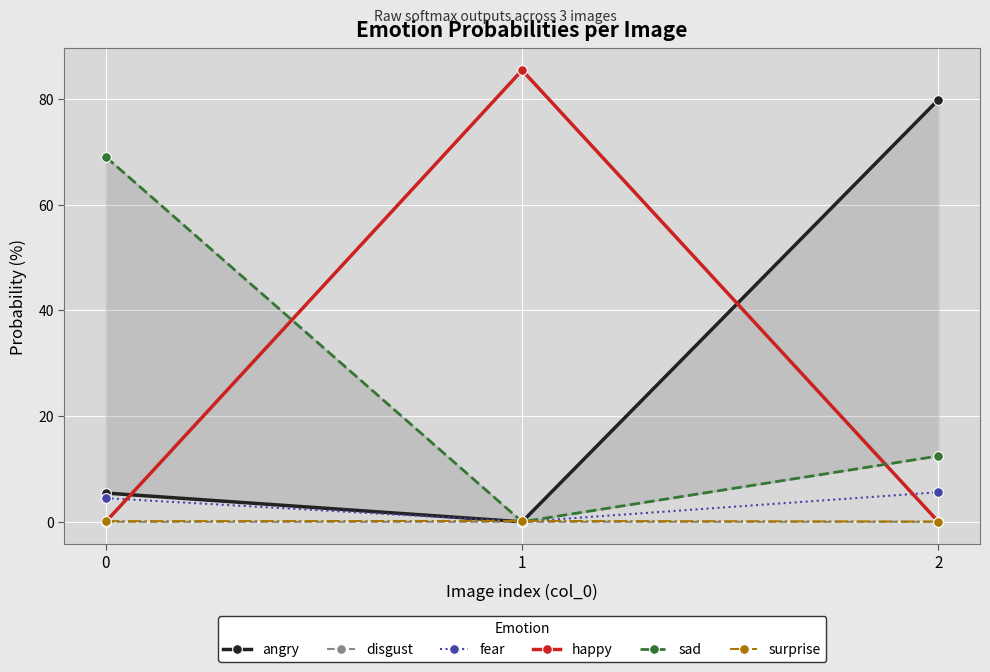

True or false: fear has a value of 5.6 at 2.

True